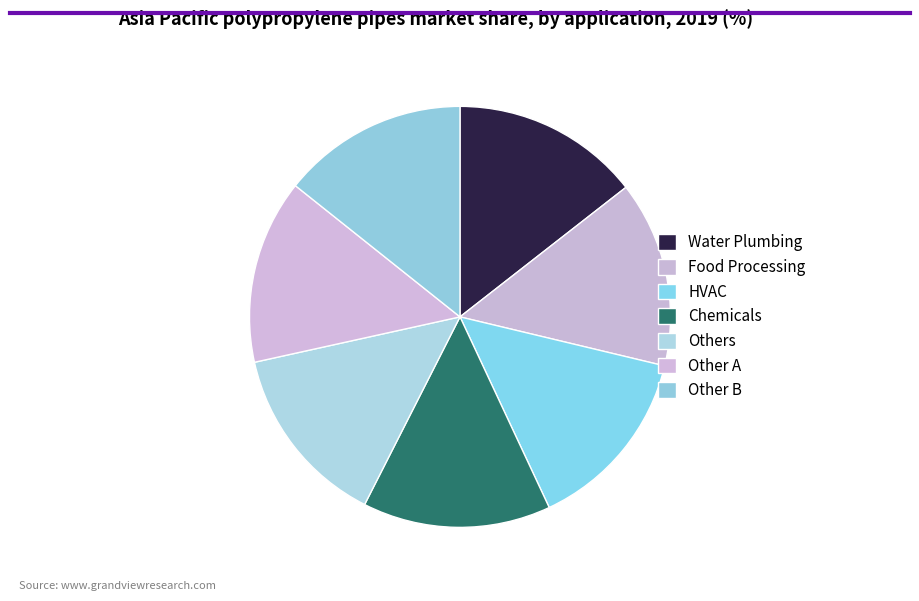

Is there any slice that represents more than half of the pie?

No